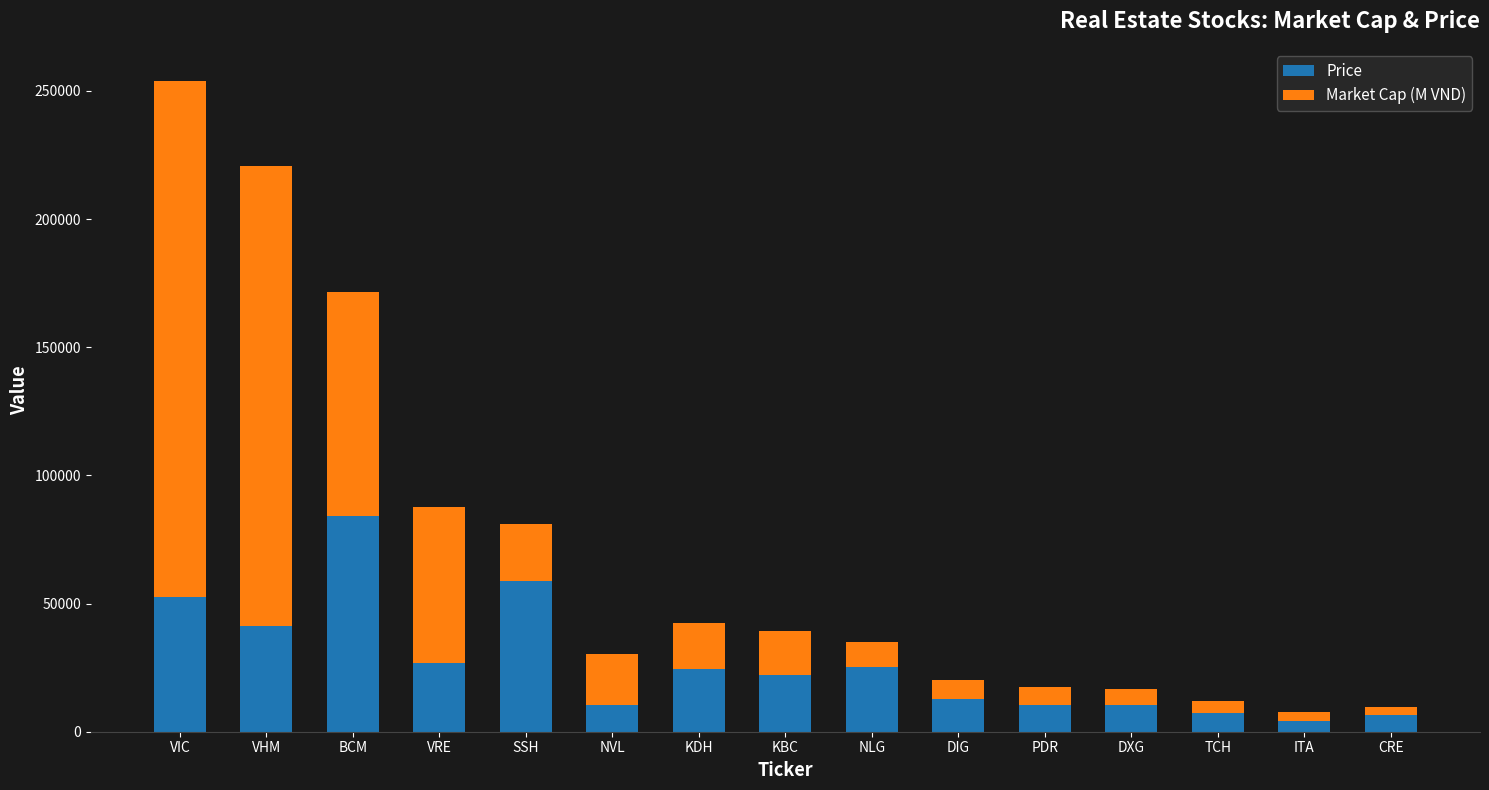

How many data points does each series have?

15